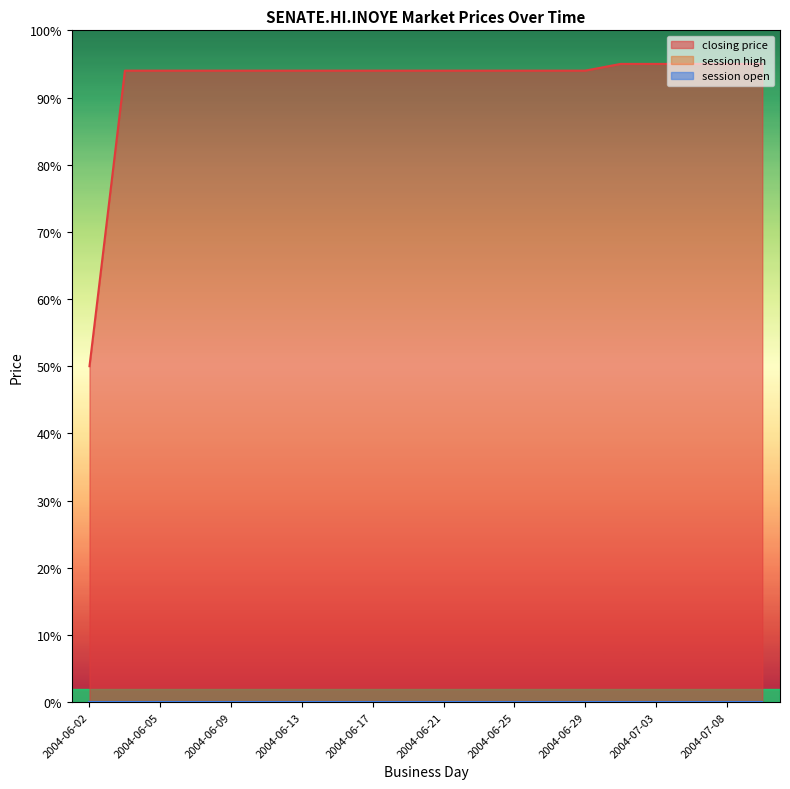

True or false: session open has more than 2 interior local peaks.

False